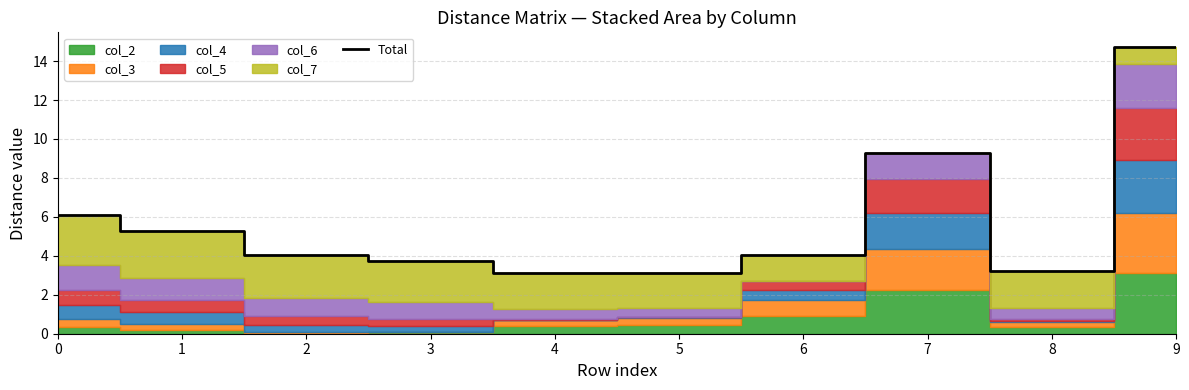

Is it true that the value at 3 is 5.3?

False